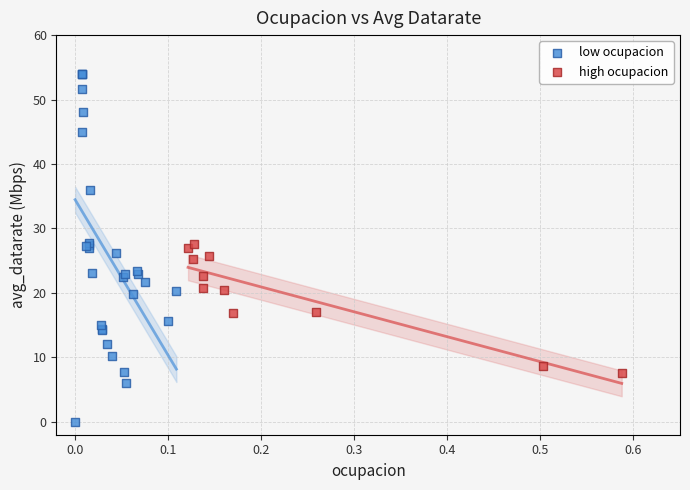

Which series contains the lowest Y value?

low ocupacion